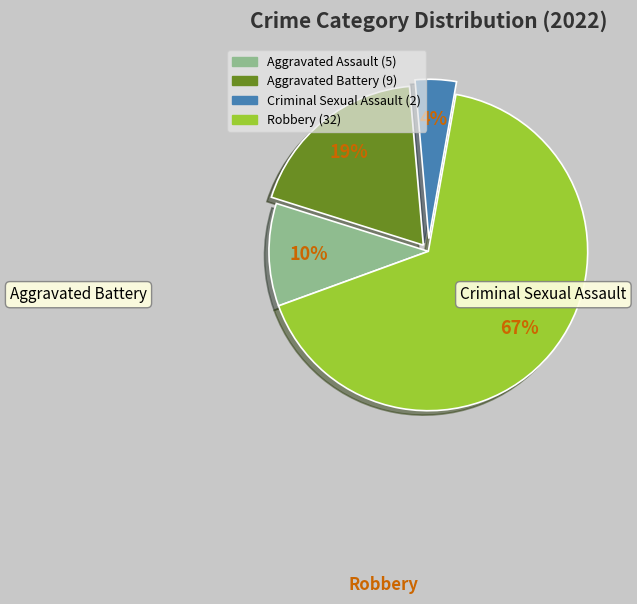

Approximately how many times larger is the value at Aggravated Battery compared to Robbery?

0.3